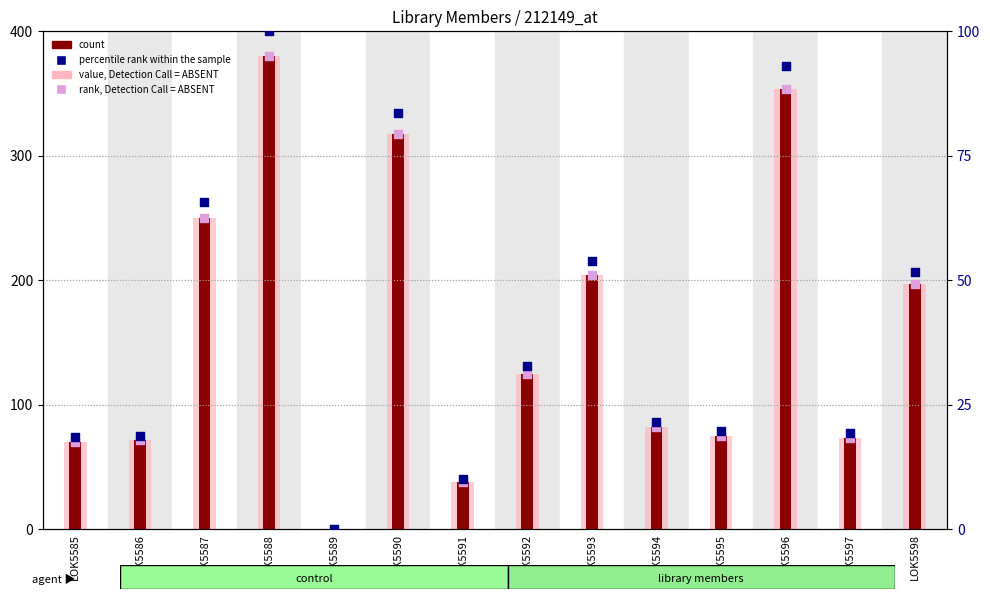

What are all the series names shown in the legend?

count, value, Detection Call = ABSENT, percentile rank within the sample, rank, Detection Call = ABSENT